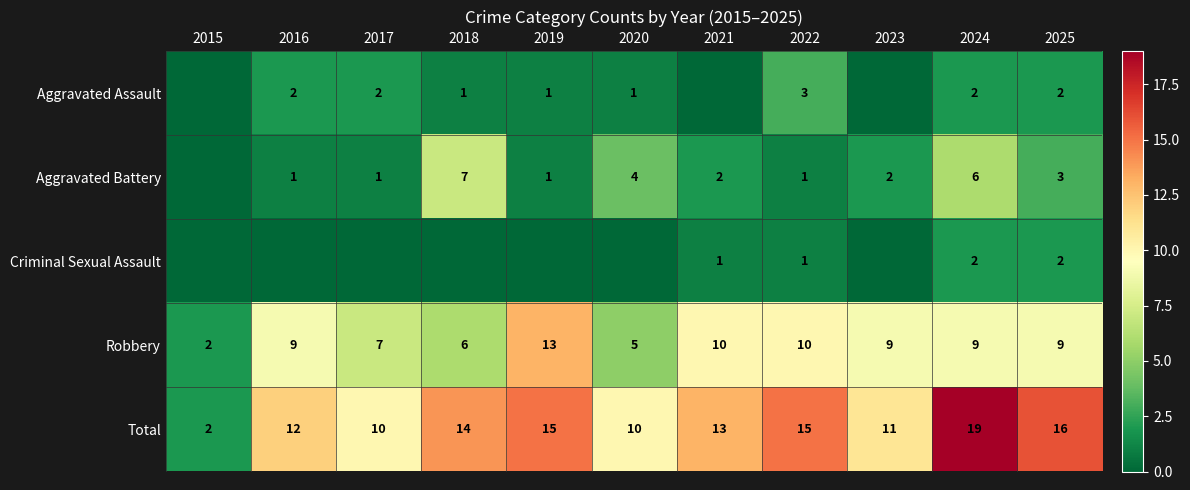

The Robbery series shows 4 at 2024. True or false?

False